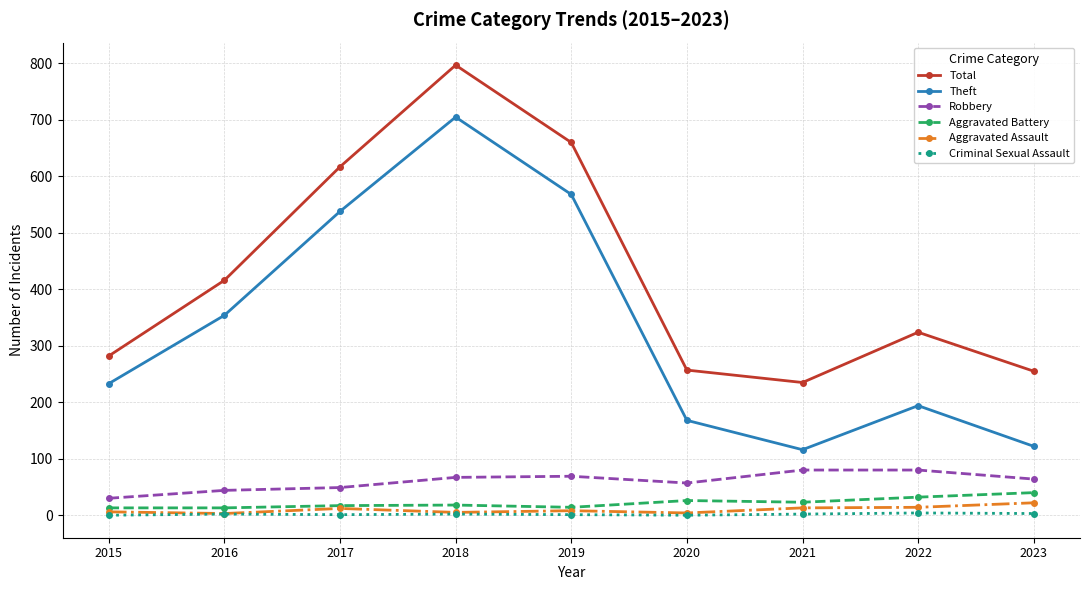

At how many categories does at least one series exceed 633?

2